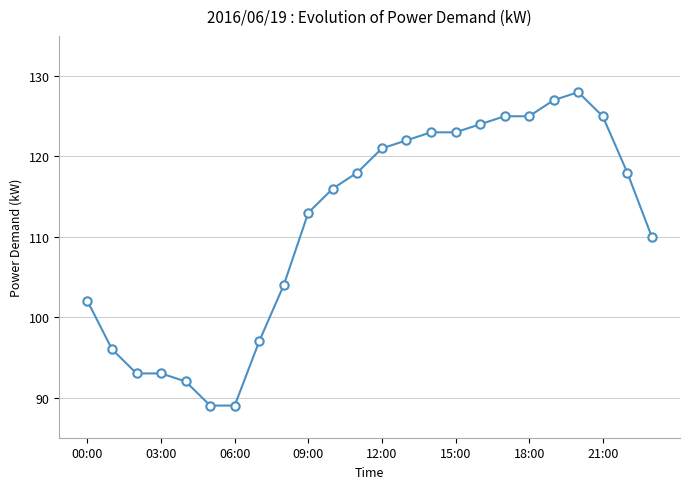

What is the value of the 22nd point from the left?

125